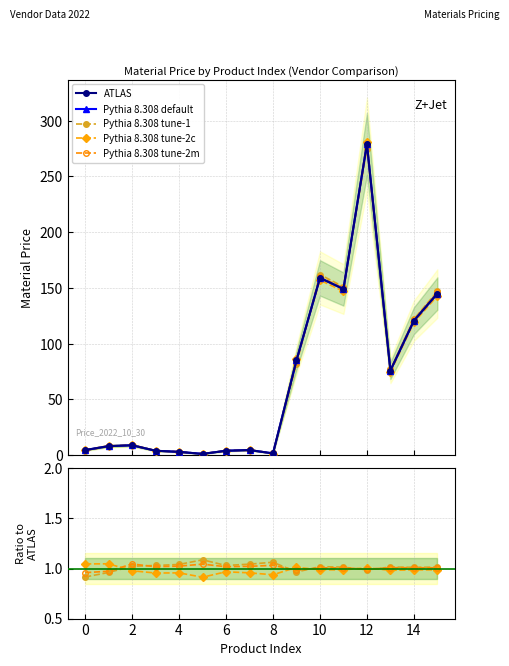

True or false: Pythia tune-2c has more than 2 points higher than both neighbors.

True